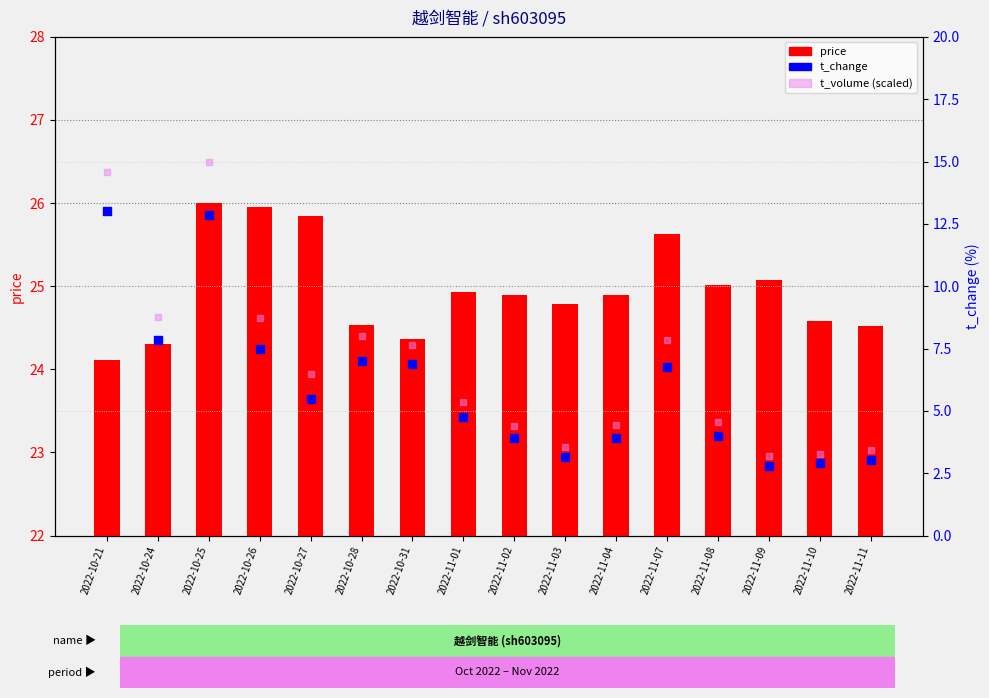

Which series has the largest total across all categories?

price